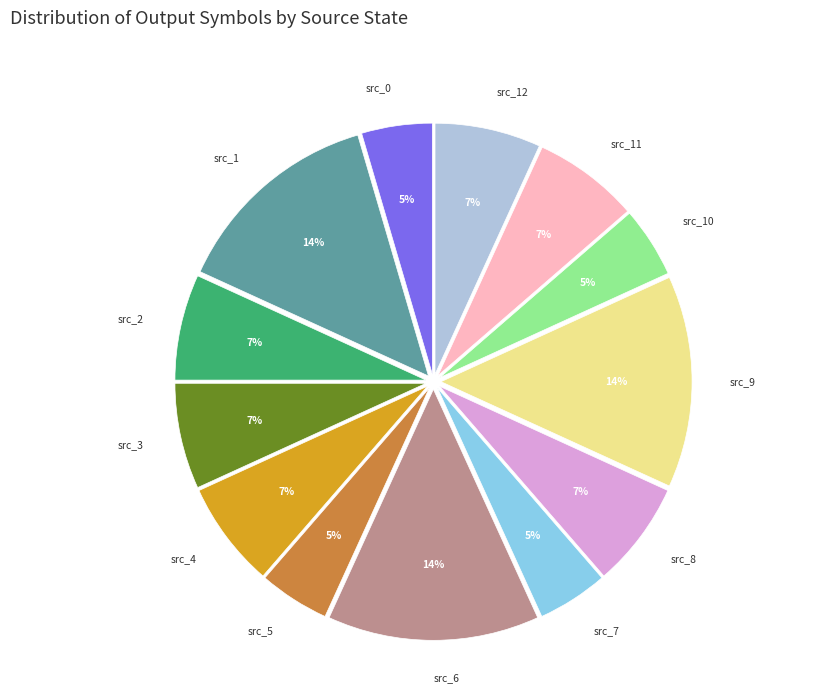

To the nearest percent, what is the average slice percentage?

8%